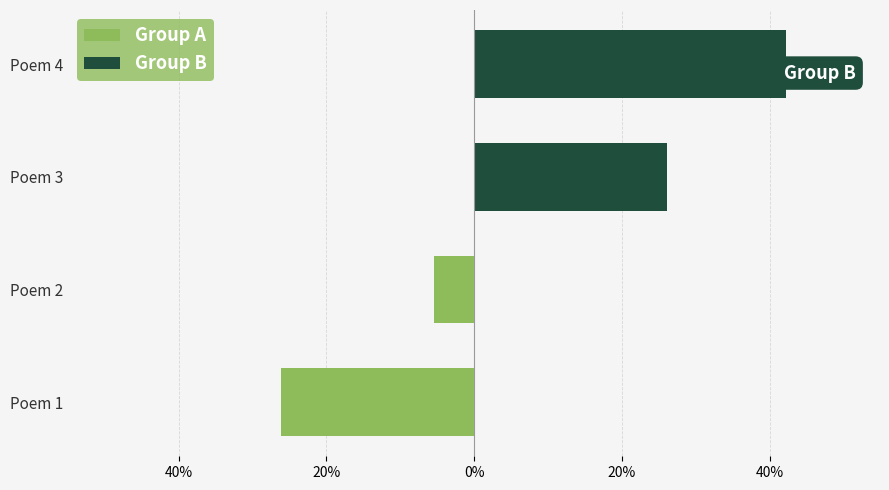

Reading left to right, list all the values displayed in this chart.

Group A: -26.2	-5.4	0.0	0.0
Group B: 0.0	0.0	26.2	42.3